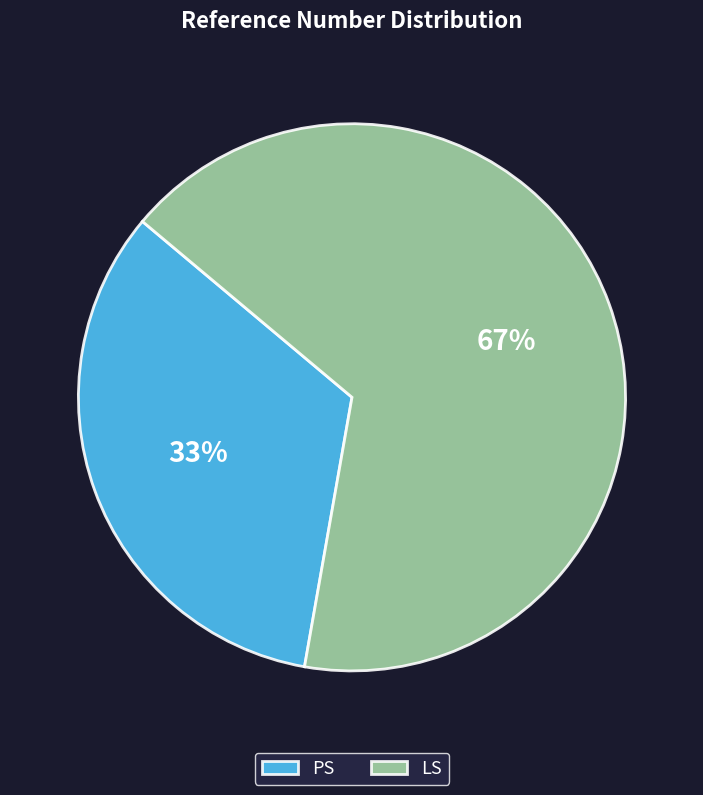

Count the number of slices in the pie.

2